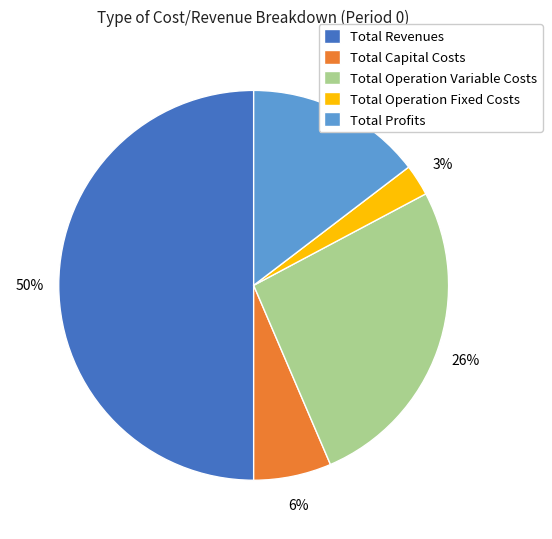

How many segments does this pie chart have?

5